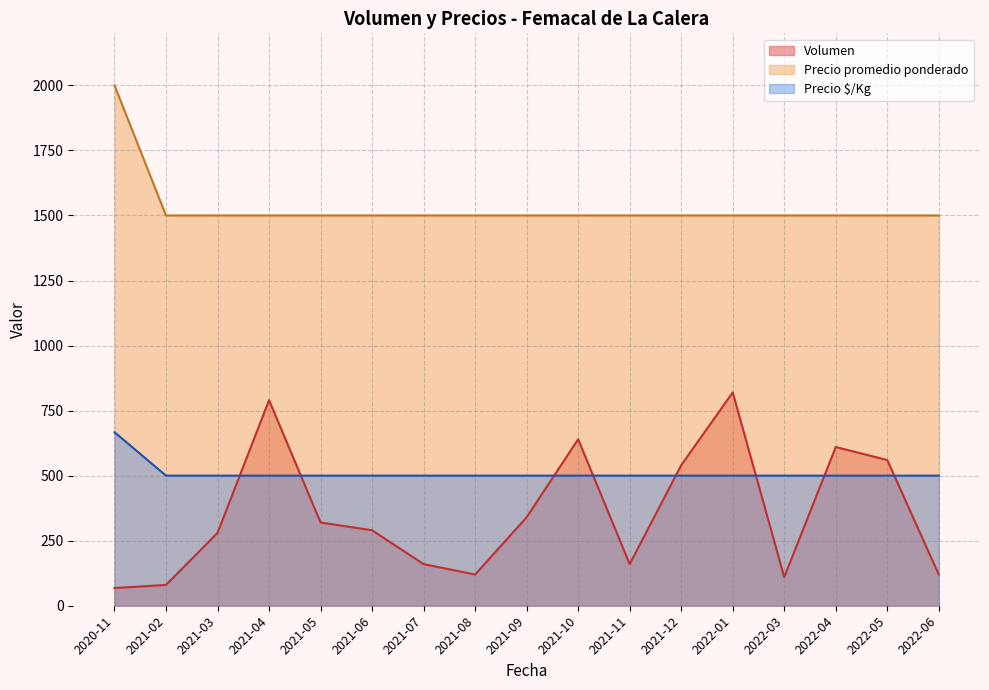

The Precio promedio ponderado series shows 1500 at 2021-03. True or false?

True